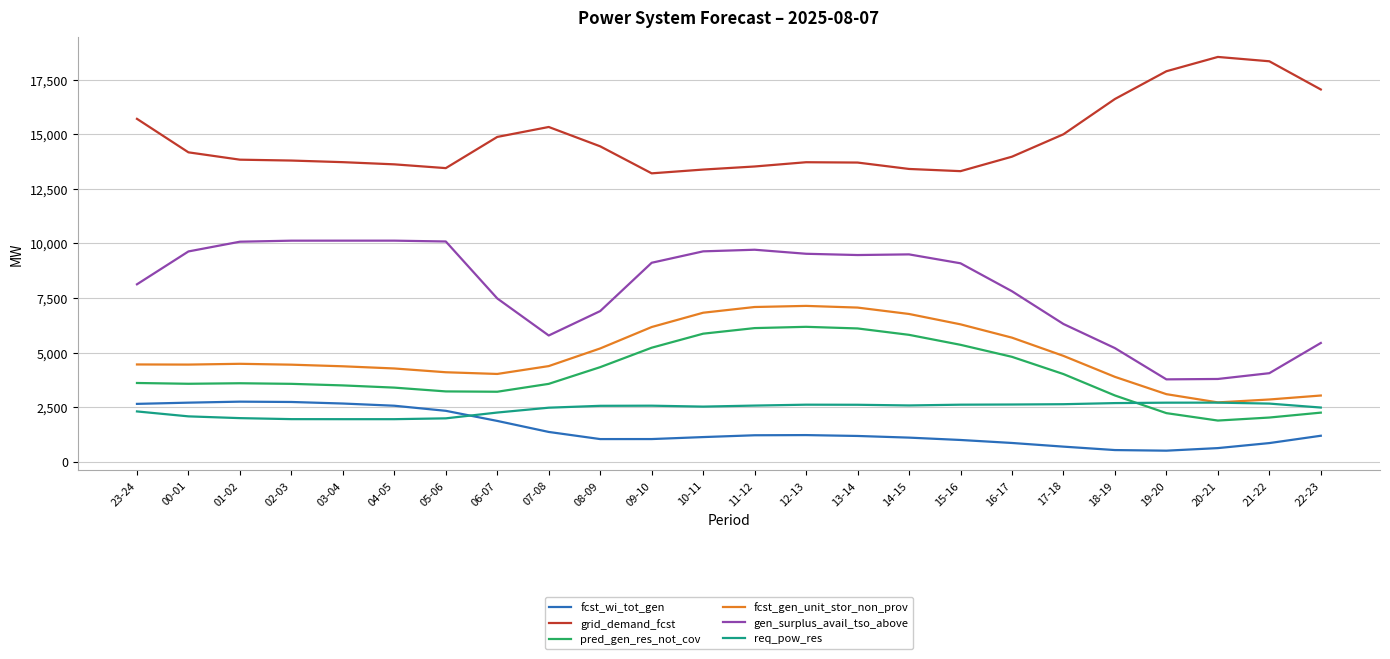

How many lines are shown in the chart?

6